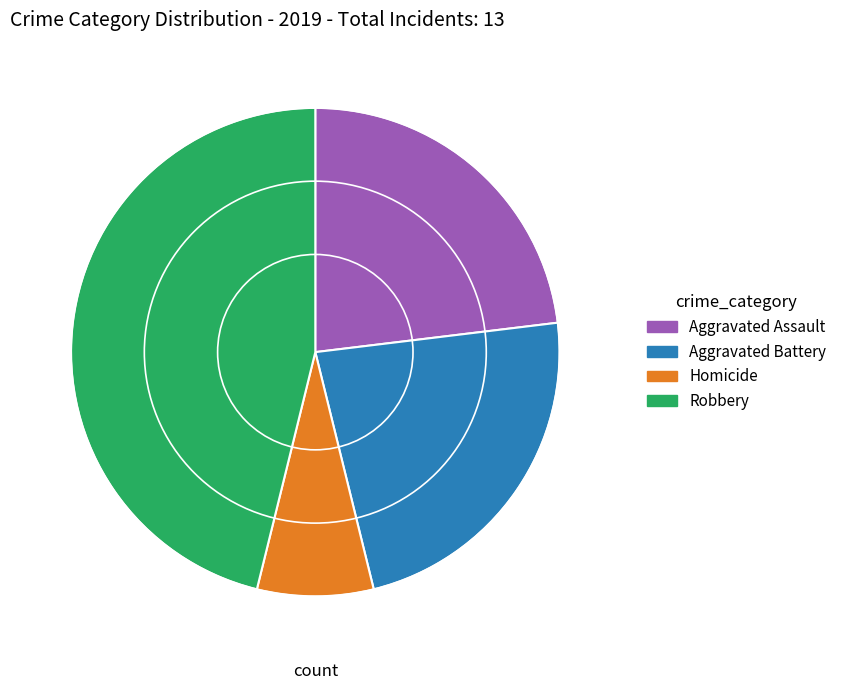

Count the number of slices in the pie.

4